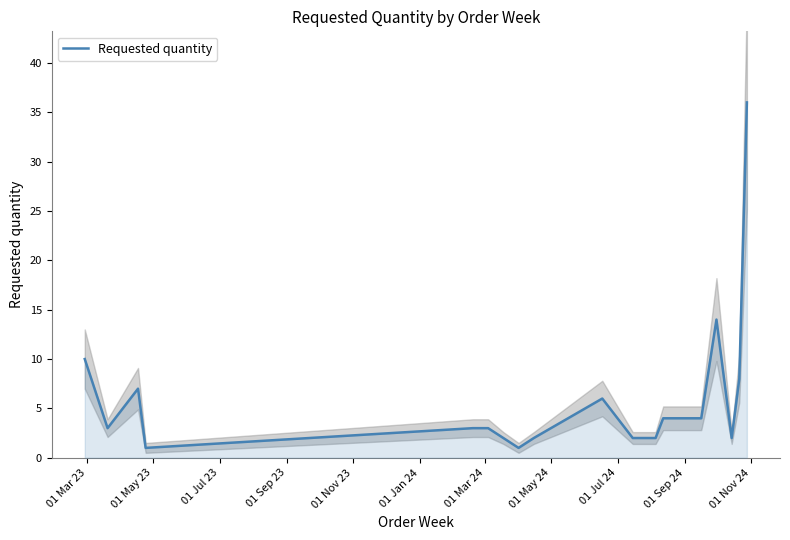

What is the difference between the maximum and minimum values?

35